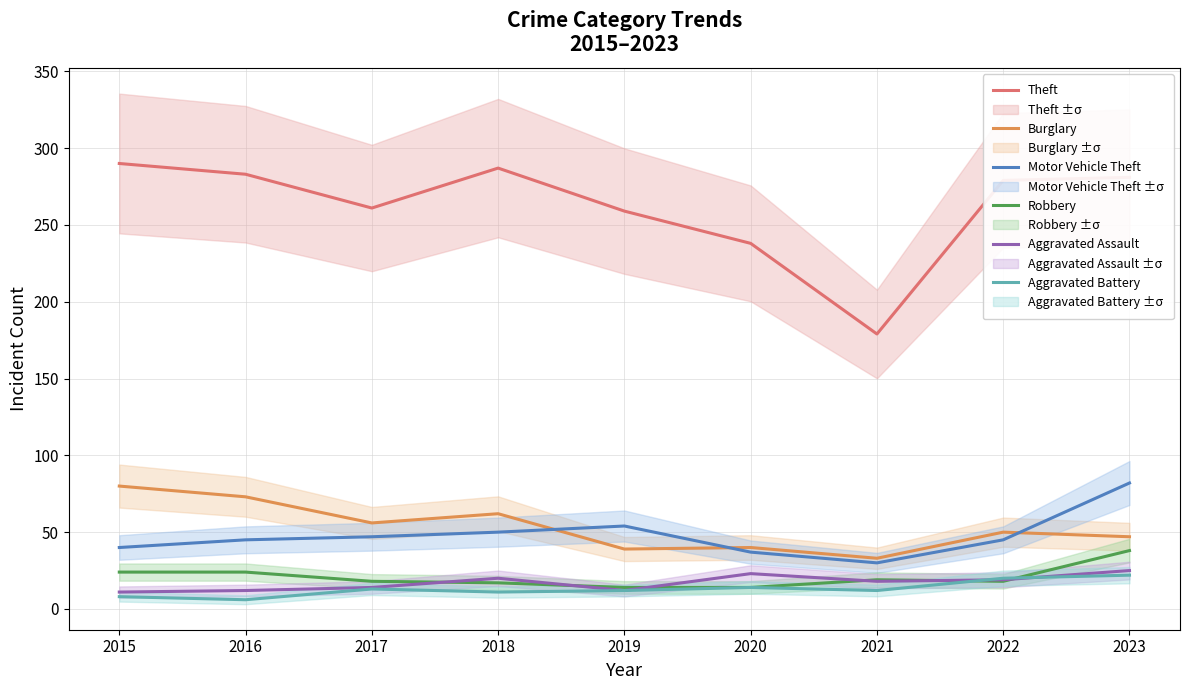

Is this an area chart (filled region under the line)?

No